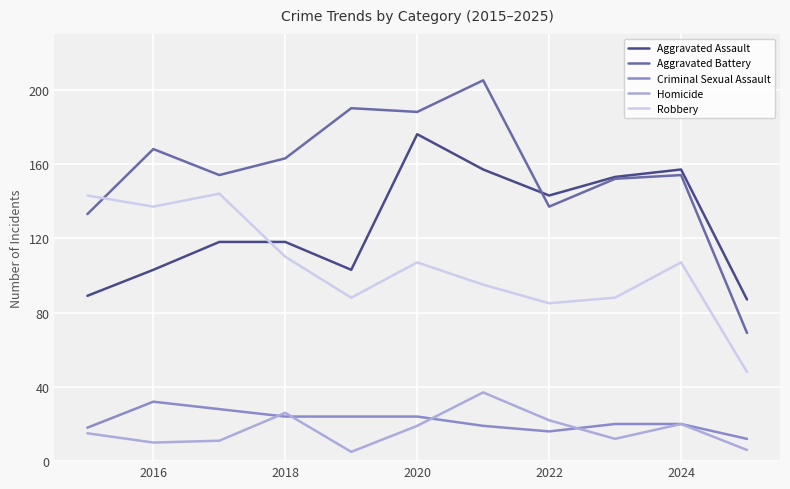

How many intersections are there between Robbery and Aggravated Assault?

1